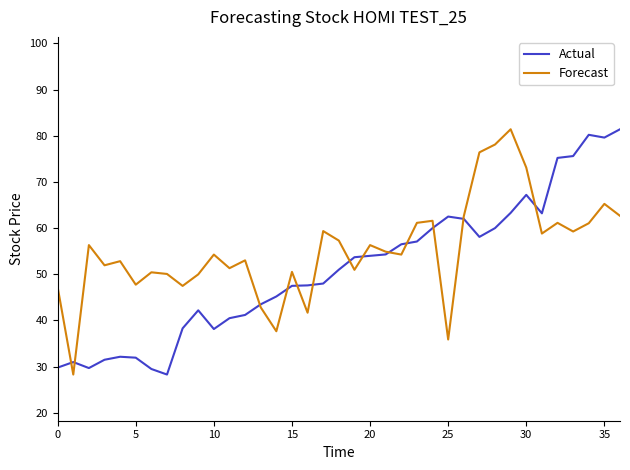

What is the greatest value displayed?

81.4